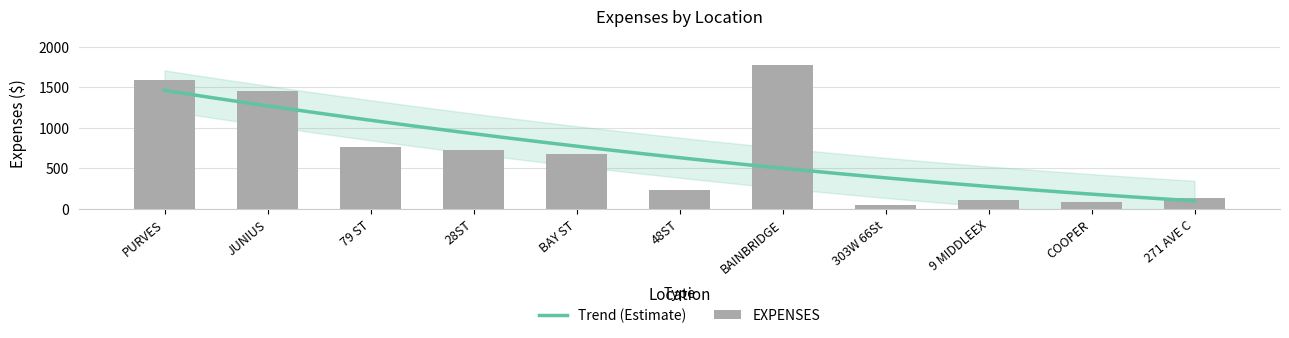

Count the number of categories in the chart.

11